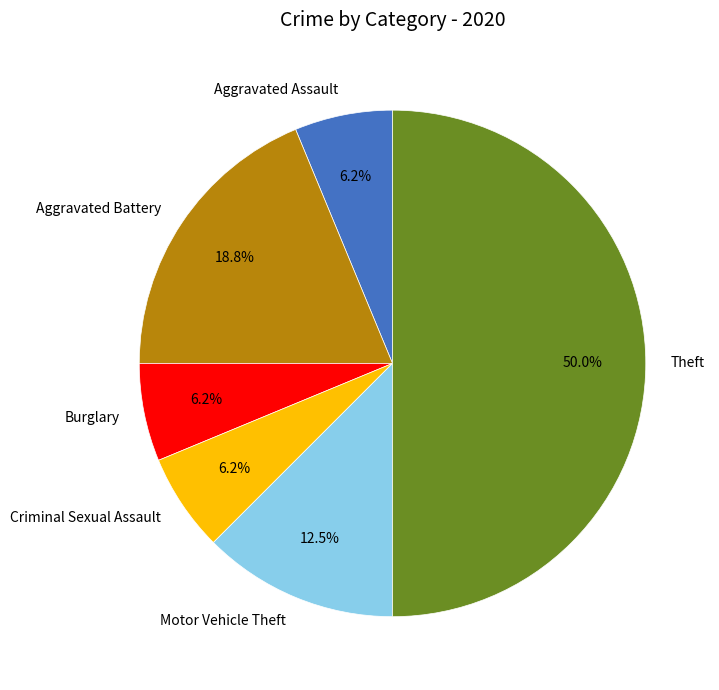

Does Aggravated Assault account for over 50% of the chart?

No